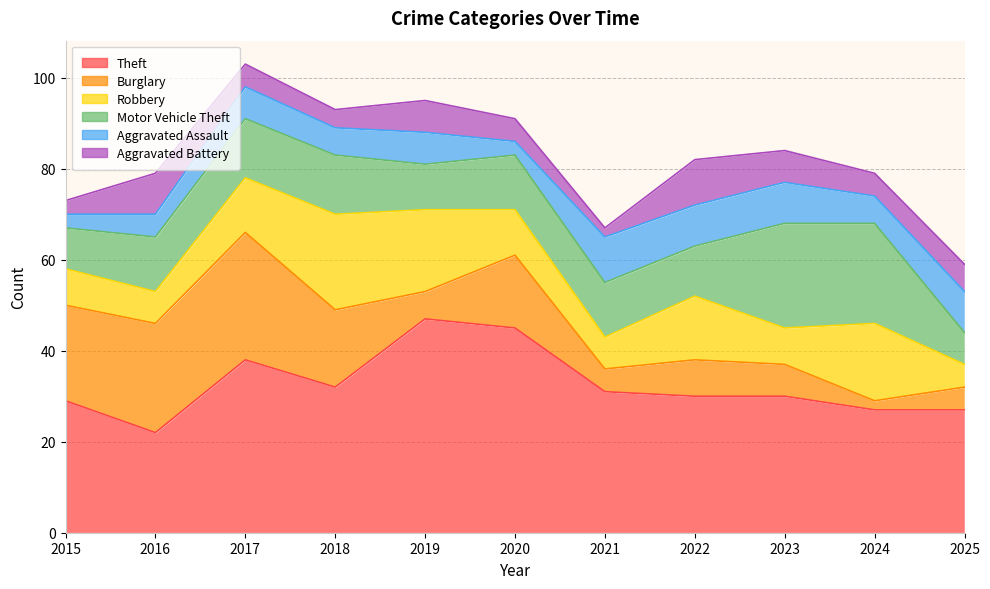

Reading right to left, what are all the values shown in this chart?

Theft: 27	27	30	30	31	45	47	32	38	22	29
Burglary: 5	2	7	8	5	16	6	17	28	24	21
Robbery: 5	17	8	14	7	10	18	21	12	7	8
Motor Vehicle Theft: 7	22	23	11	12	12	10	13	13	12	9
Aggravated Assault: 9	6	9	9	10	3	7	6	7	5	3
Aggravated Battery: 6	5	7	10	2	5	7	4	5	9	3